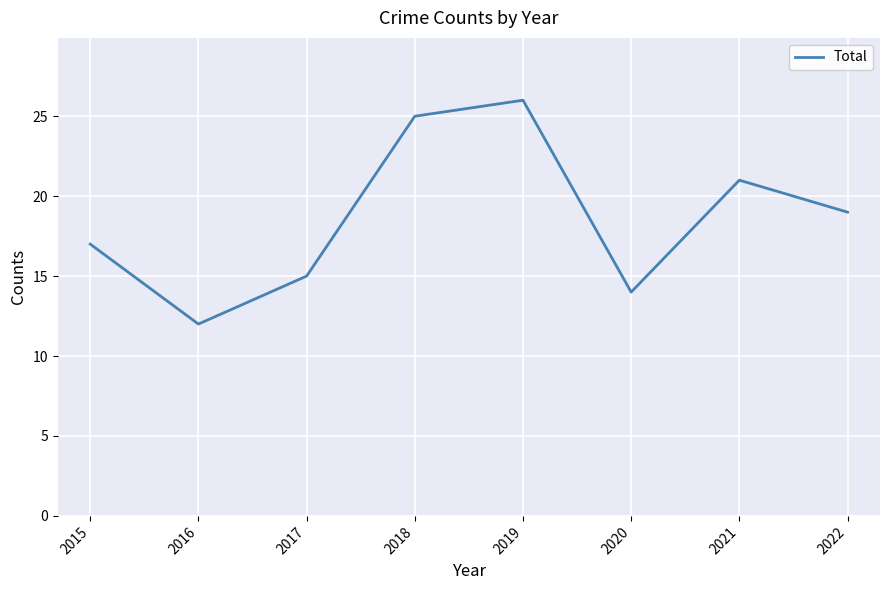

Where is the first local maximum?

2019